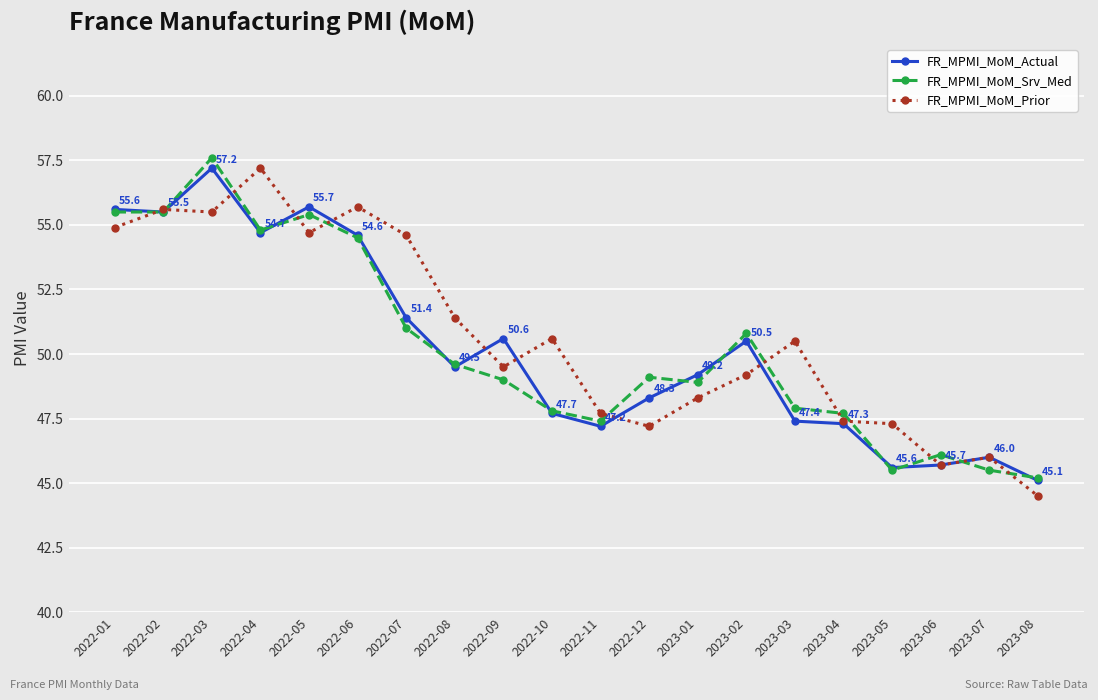

What is the sum of the FR_MPMI_MoM_Prior values at 2023-05 and 2023-03?

97.8